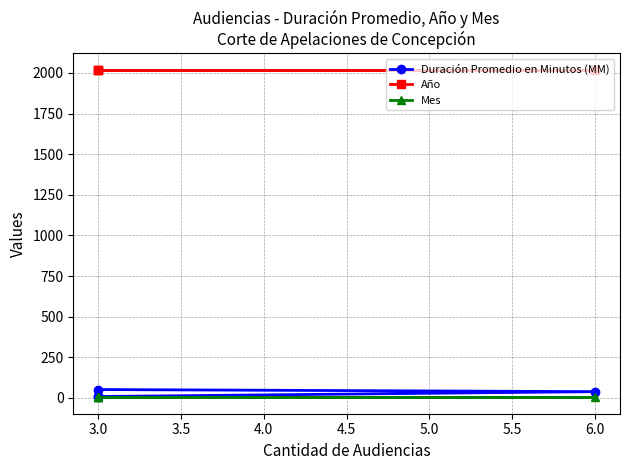

Which has a higher value, 3.0 or 3.0?

3.0